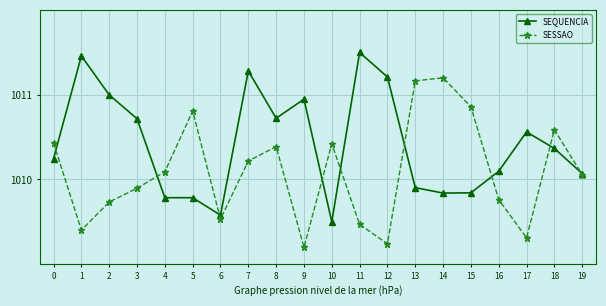

The value of SESSAO at 19 is 360.9. True or false?

False